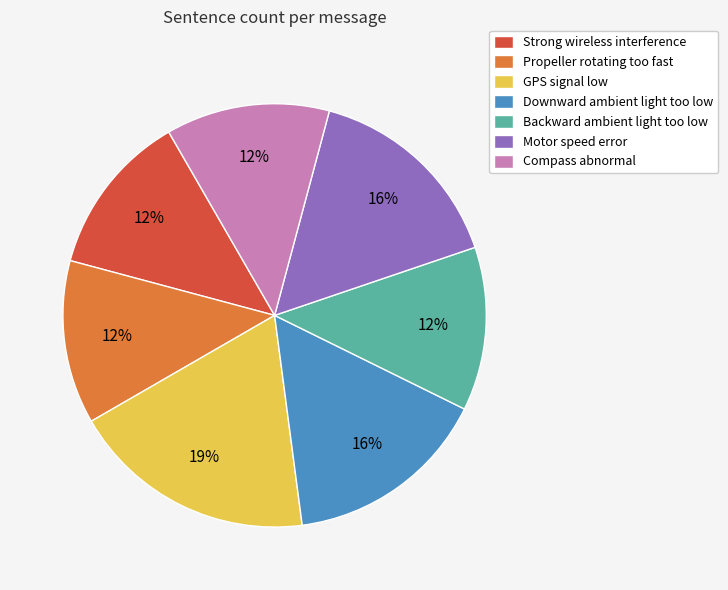

Approximately how many times larger is the value at Strong wireless interference compared to Downward ambient light too low?

0.8